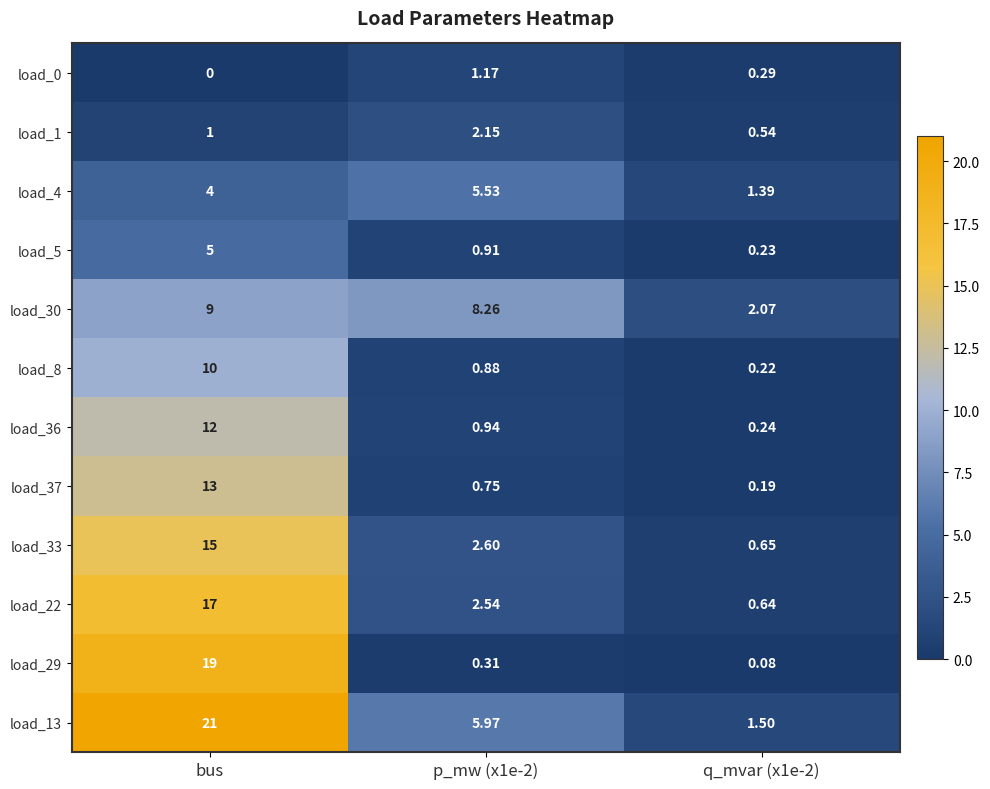

What is the difference between the highest and lowest values at q_mvar (x1e-2)?

2.0